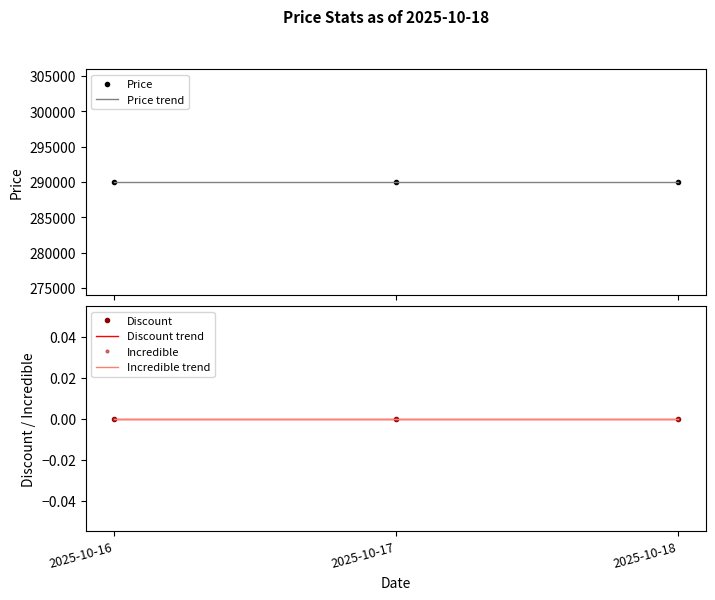

Reading left to right, list all the values displayed in this chart.

Price: 2025-10-16=290000.0	2025-10-17=290000.0	2025-10-18=290000.0
Price trend: 2025-10-16=290000.0	2025-10-17=290000.0	2025-10-18=290000.0
Discount: 2025-10-16=0.0	2025-10-17=0.0	2025-10-18=0.0
Discount trend: 2025-10-16=0.0	2025-10-17=0.0	2025-10-18=0.0
Incredible: 2025-10-16=0.0	2025-10-17=0.0	2025-10-18=0.0
Incredible trend: 2025-10-16=0.0	2025-10-17=0.0	2025-10-18=0.0